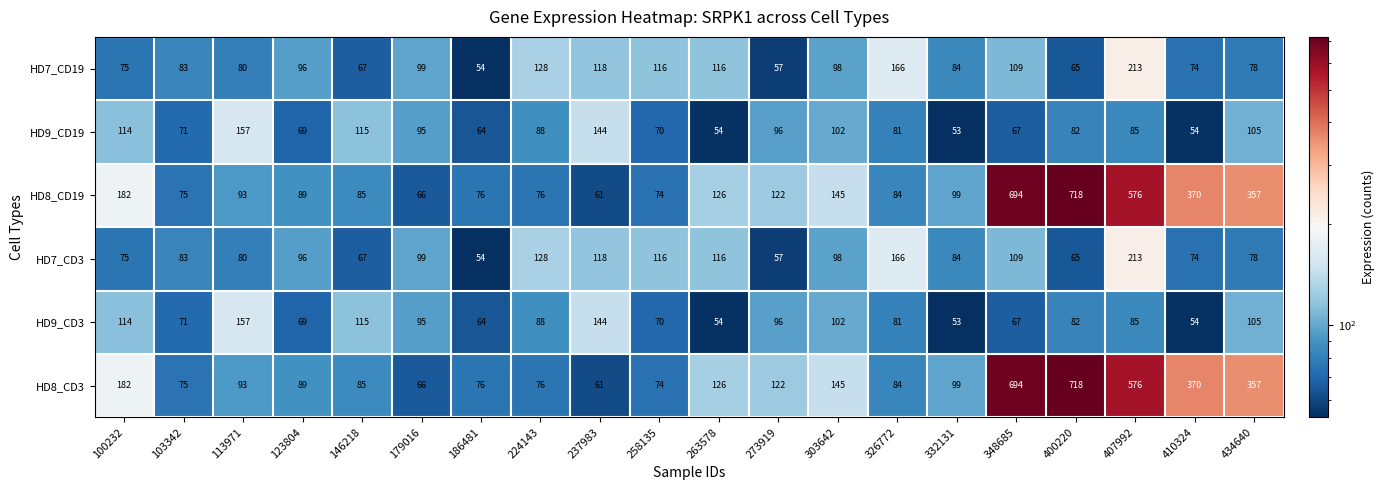

Which category has the lowest value in the HD9_CD19 series?

332131